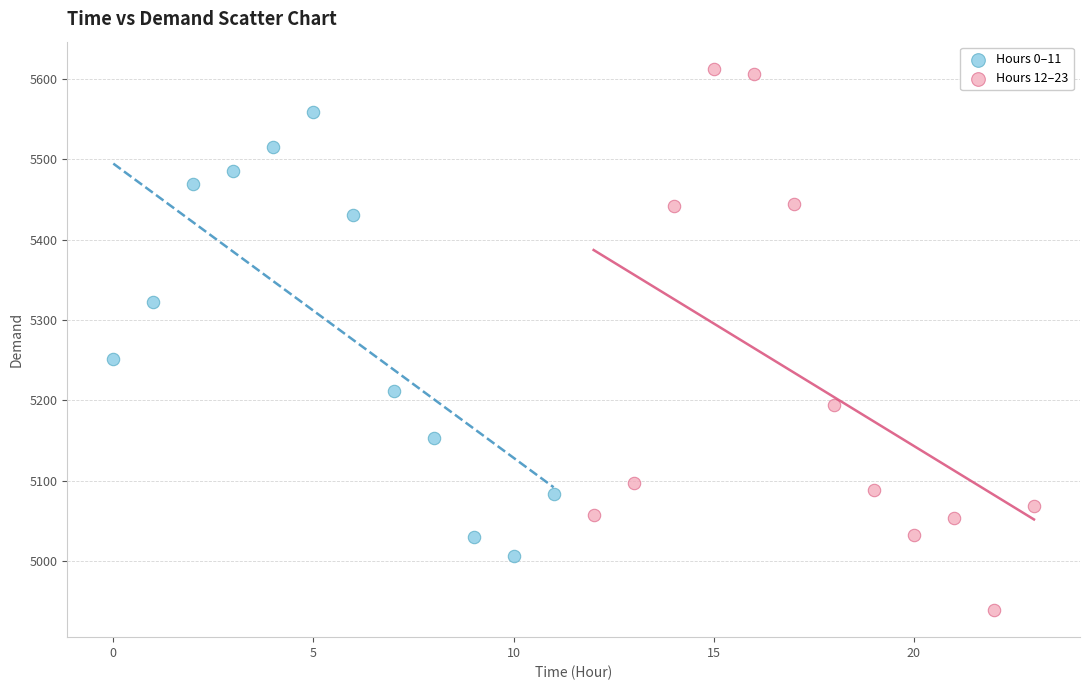

What are all the series names shown in the legend?

Hours 0–11, Hours 12–23